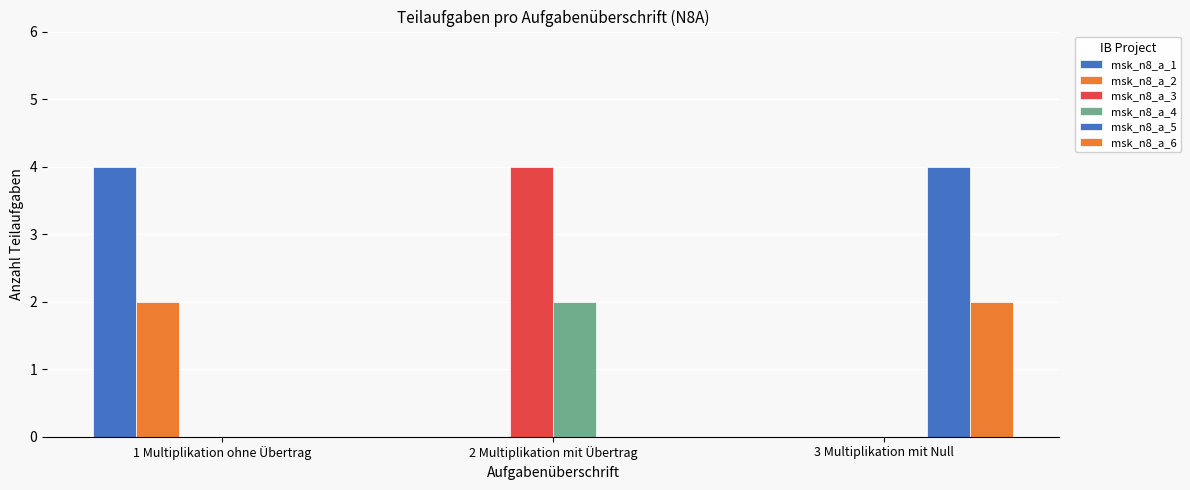

How many data points does each series have?

3